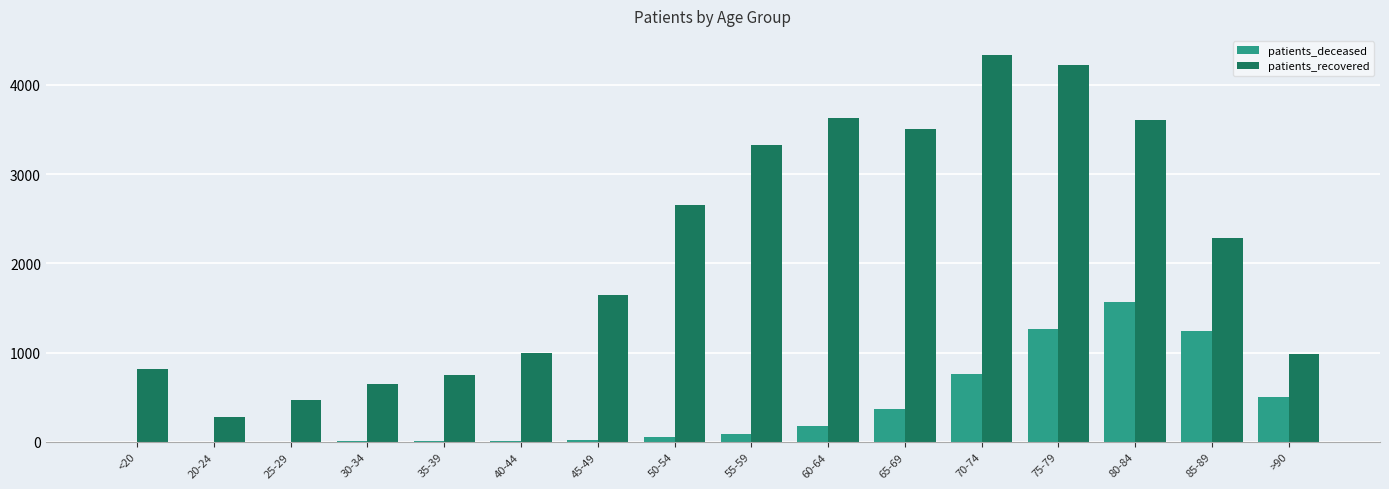

True or false: patients_deceased has a value of 202 at 65-69.

False